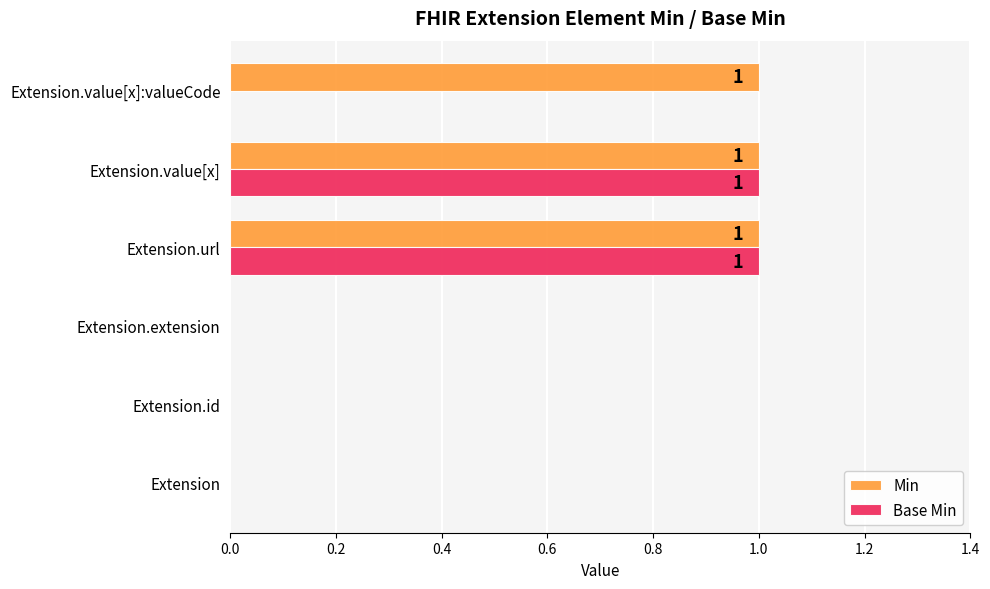

The value of Base Min at Extension.url is 1. True or false?

True